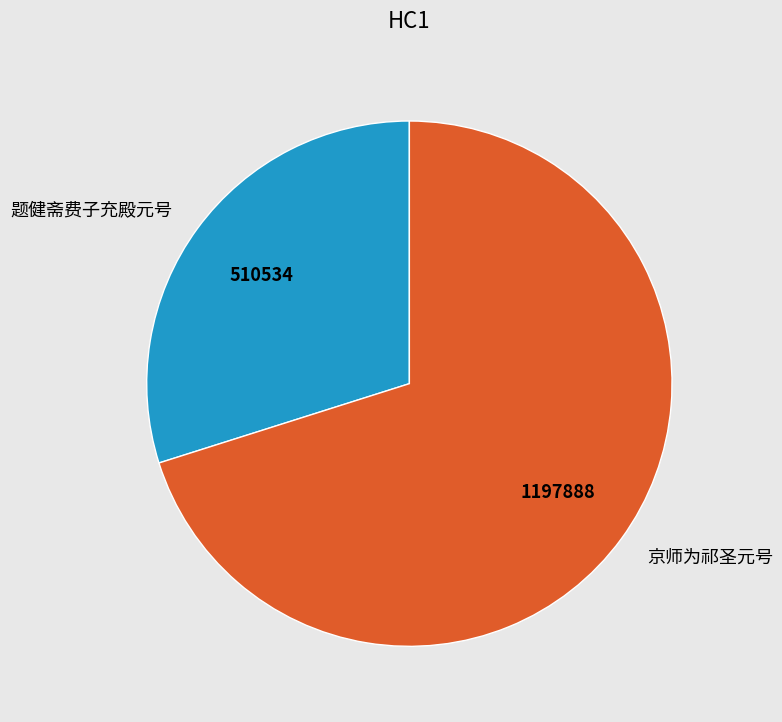

Which category has the biggest portion of the pie?

京师为祁圣元号